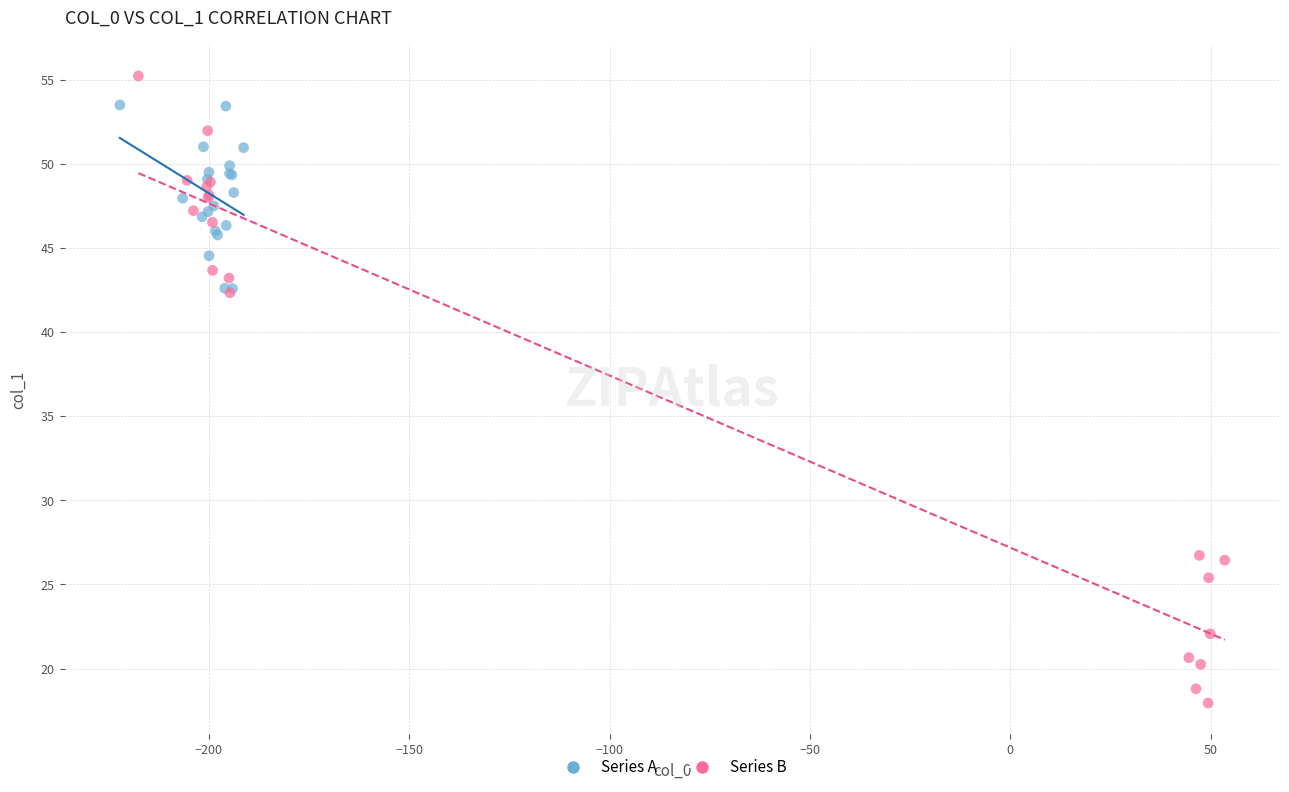

Which series contains the highest Y value?

Series B